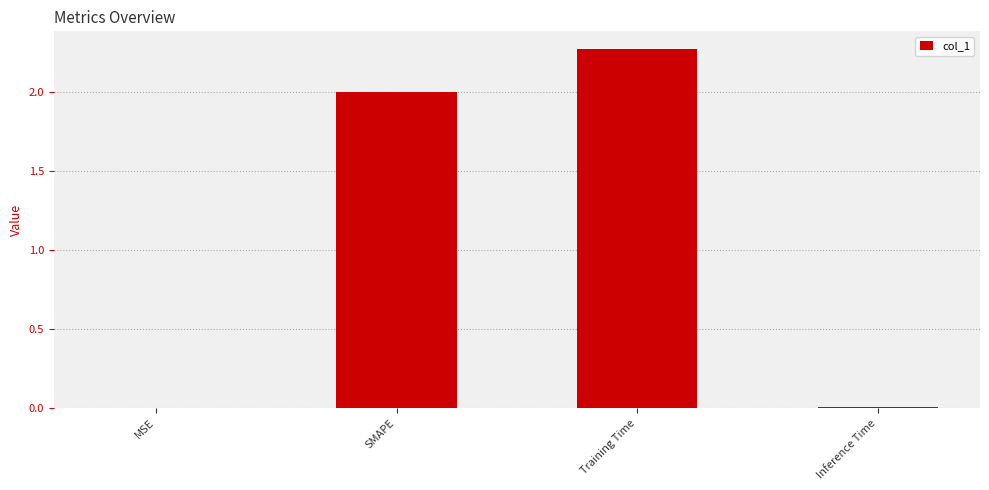

Which has a higher value, Training Time or MSE?

Training Time